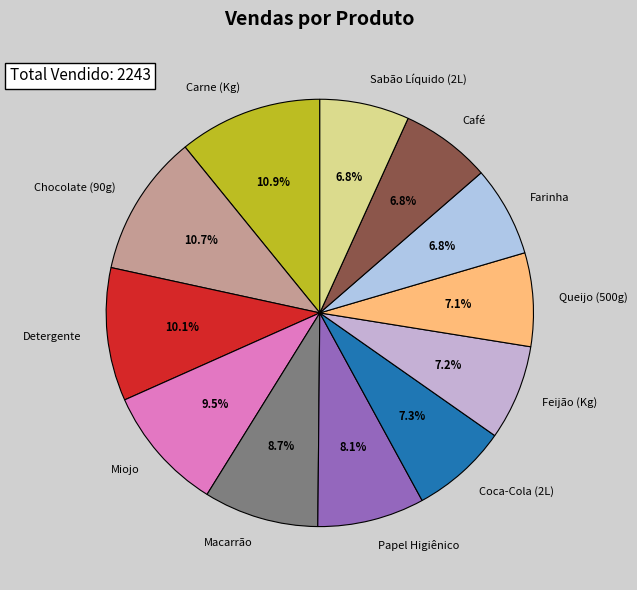

Is there a majority slice in this chart?

No